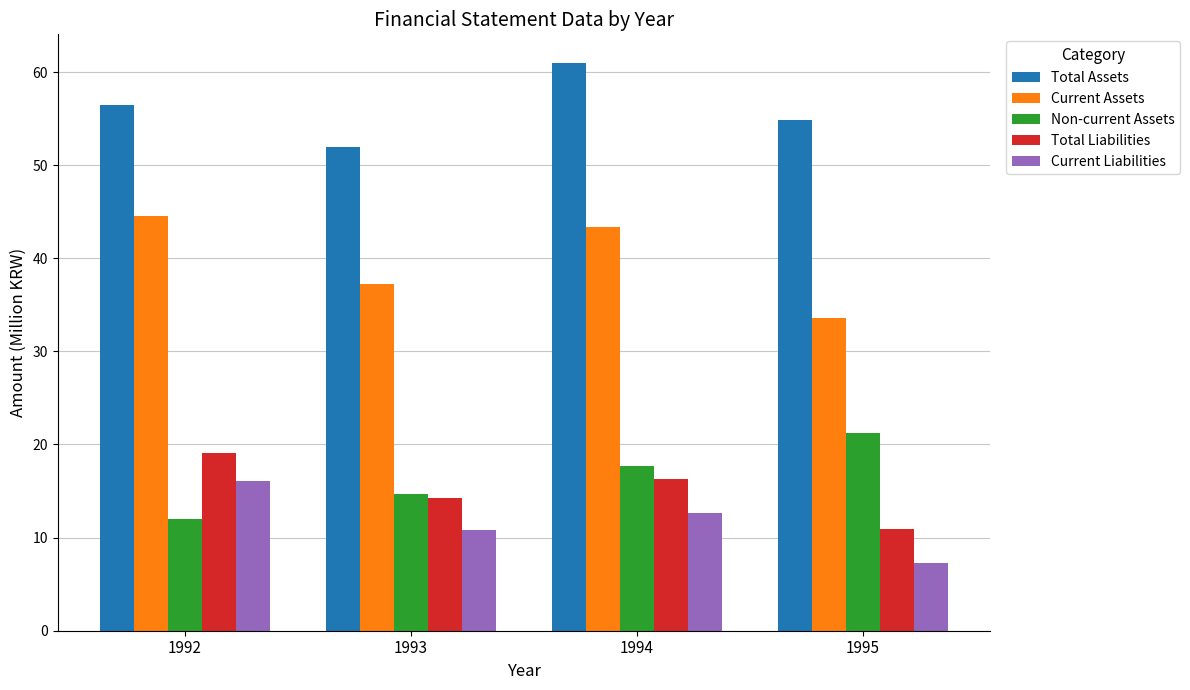

How many bars are there in total?

20